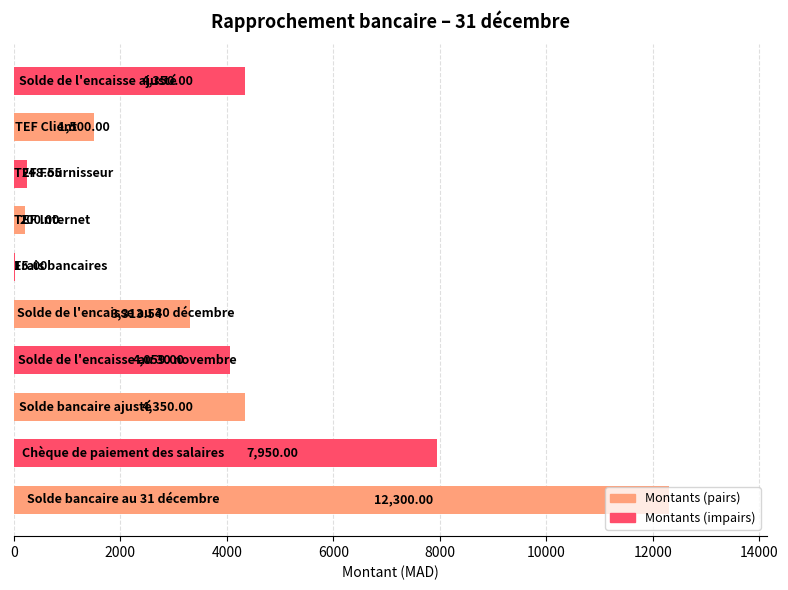

Count the number of categories in the chart.

10